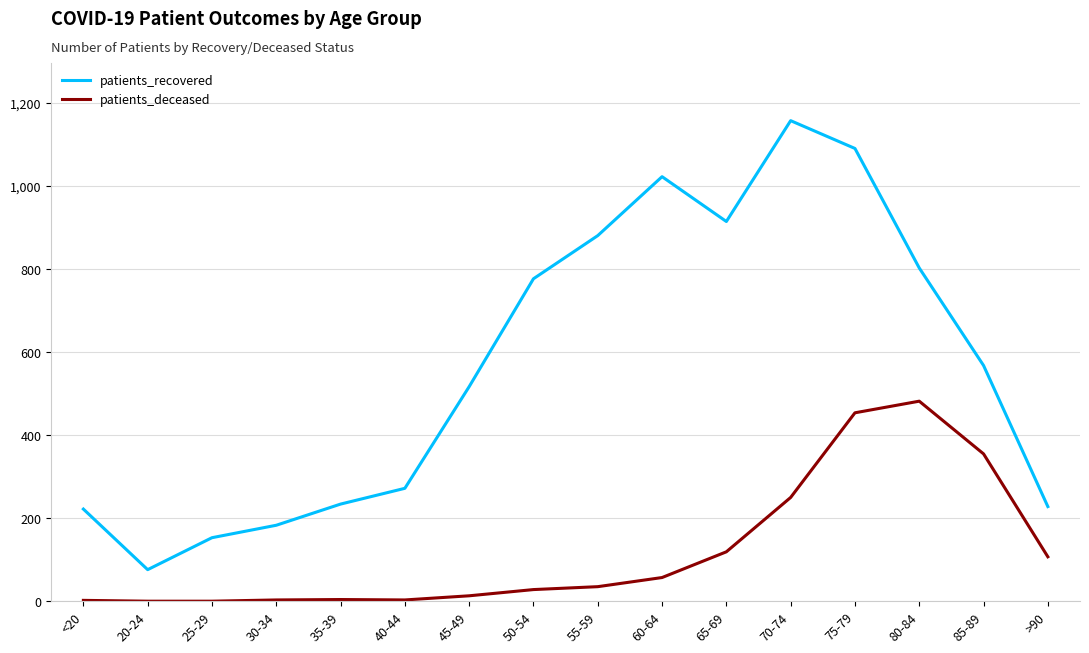

What is the average value of the patients_deceased series?

120